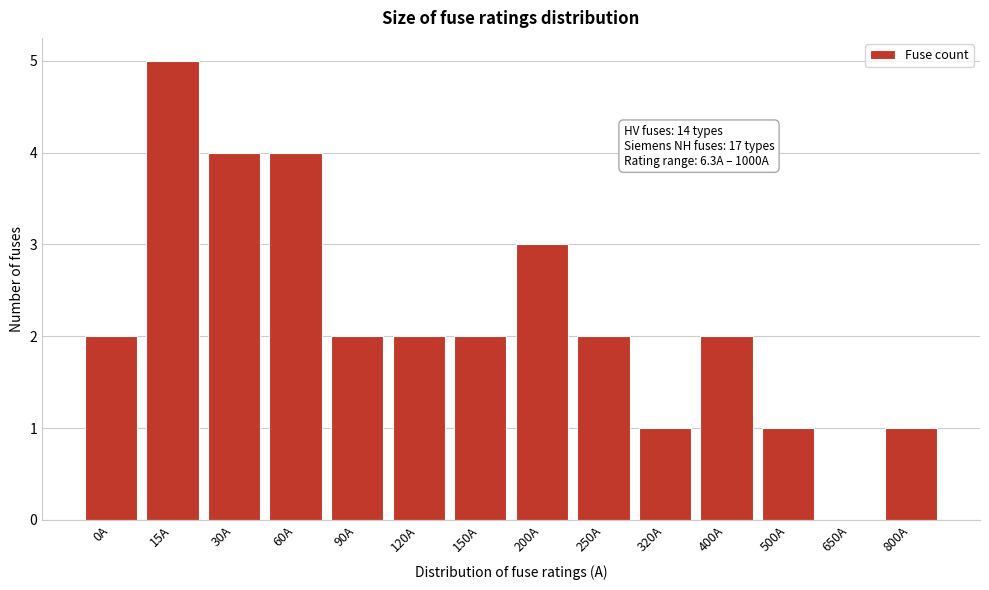

Reading left to right, transcribe all the data shown in this chart.

0A=2	15A=5	30A=4	60A=4	90A=2	120A=2	150A=2	200A=3	250A=2	320A=1	400A=2	500A=1	650A=0	800A=1